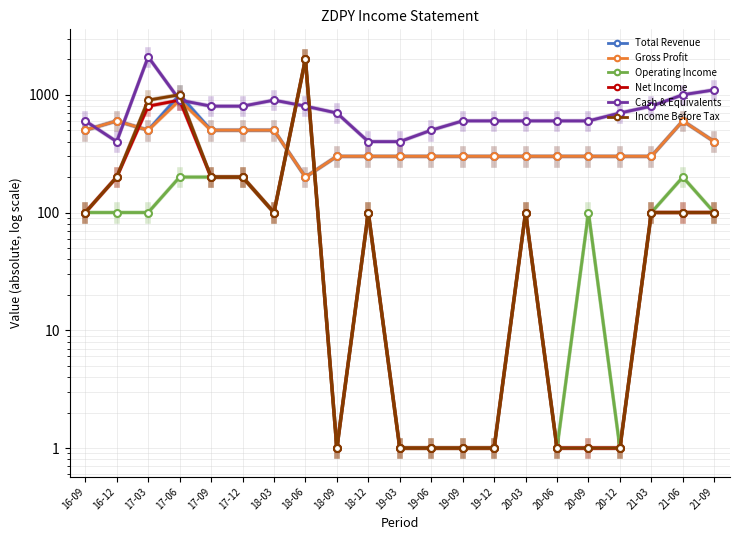

True or false: Total Revenue and Net Income cross at least once.

True